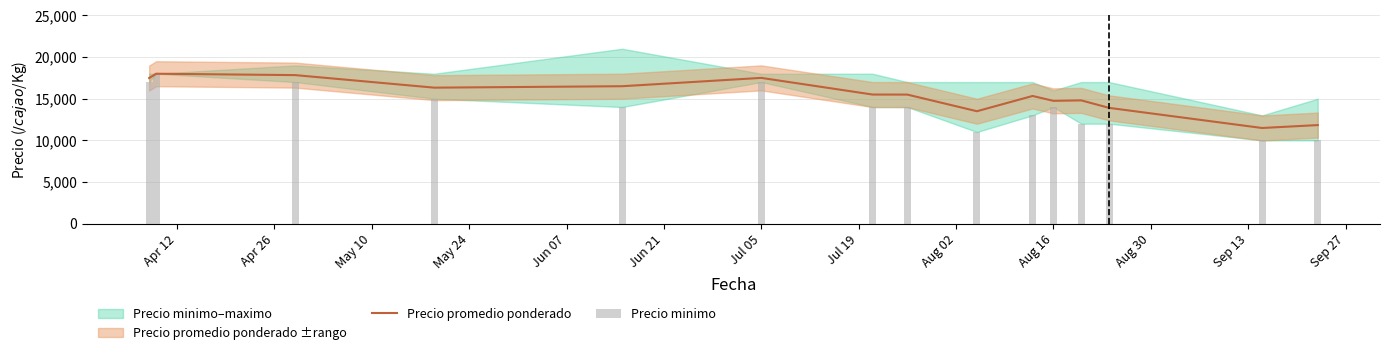

Which series has the widest spread of values?

Precio minimo